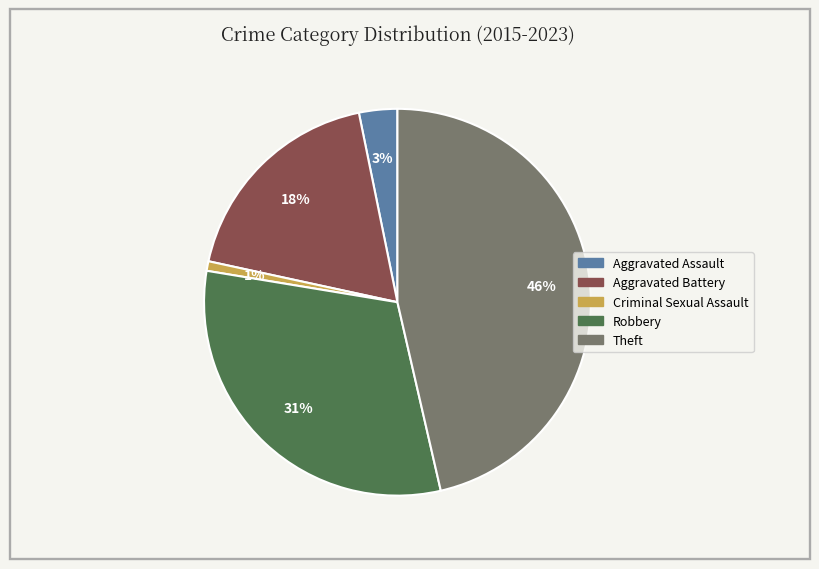

Is there a majority slice in this chart?

No